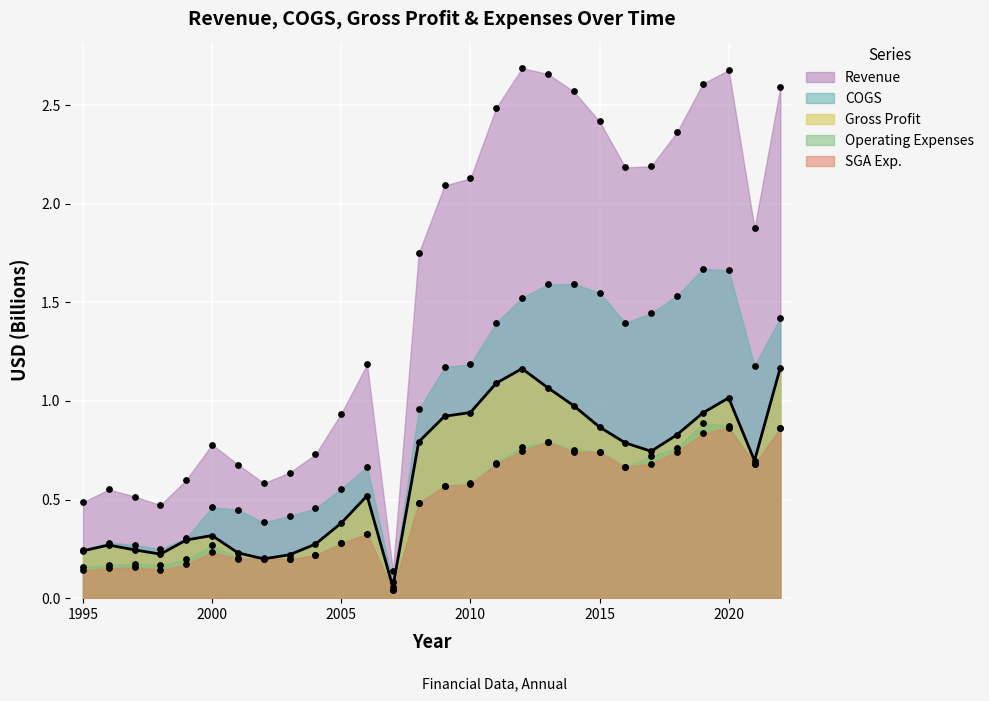

Which series contains the lowest Y value?

Operating Expenses